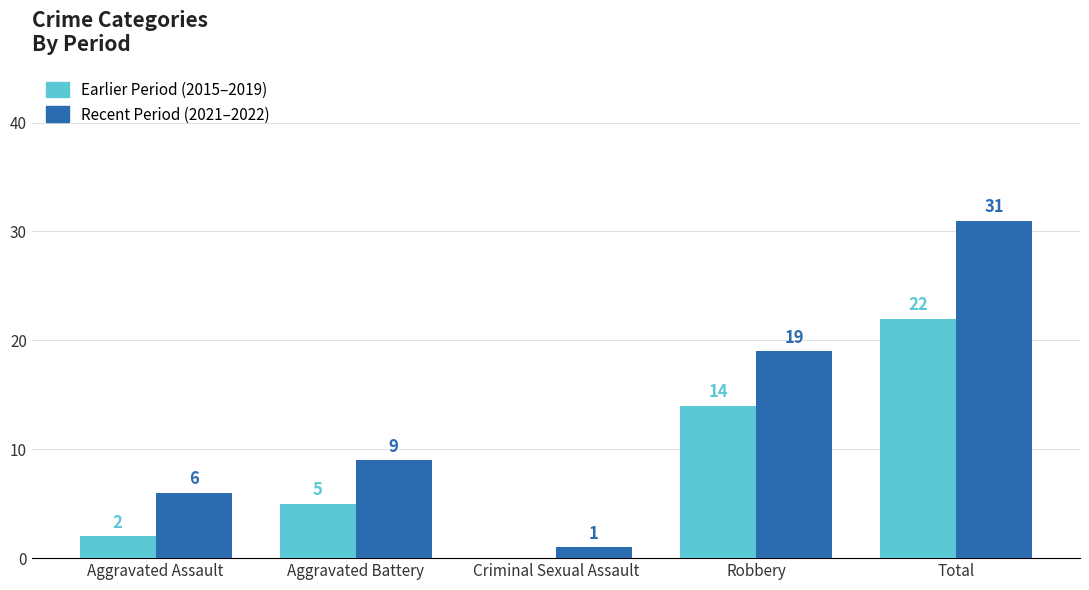

The value of Earlier Period (2015–2019) at Aggravated Assault is 2. True or false?

True